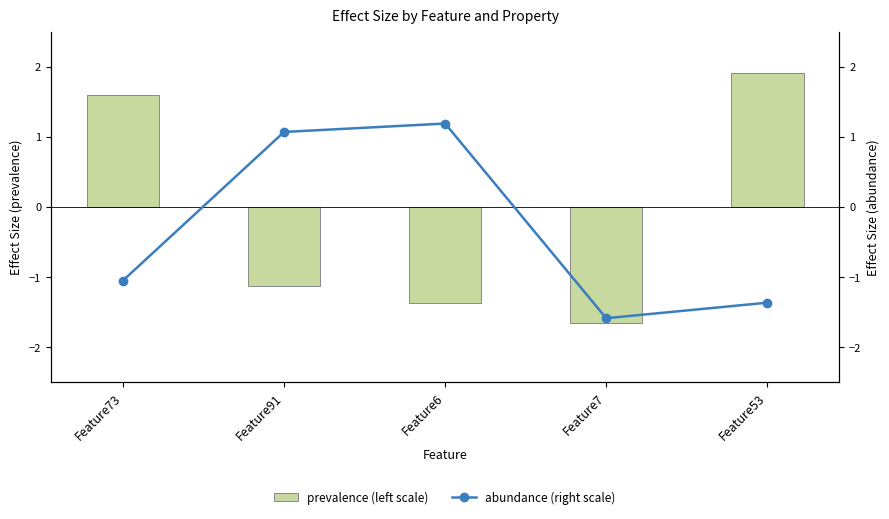

At how many categories does at least one series exceed 0?

4